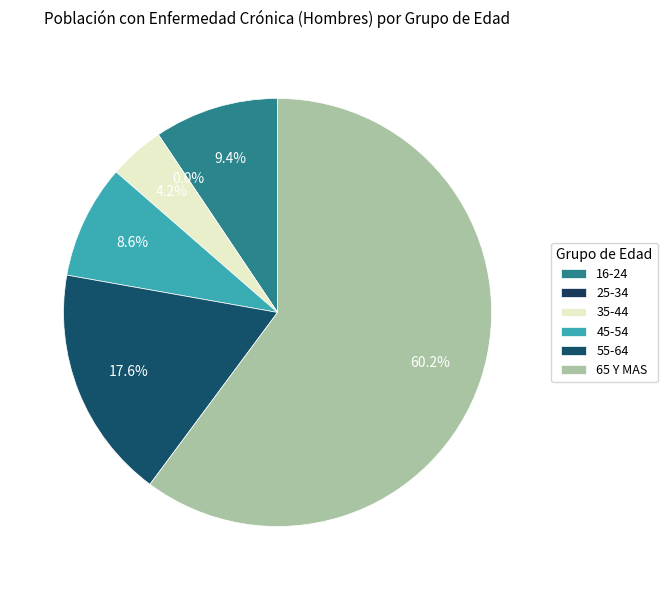

Does 35-44 represent more than half of the total?

No